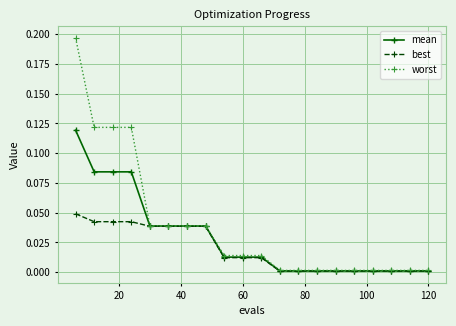

List the series in order of their overall mean, lowest first.

best, mean, worst